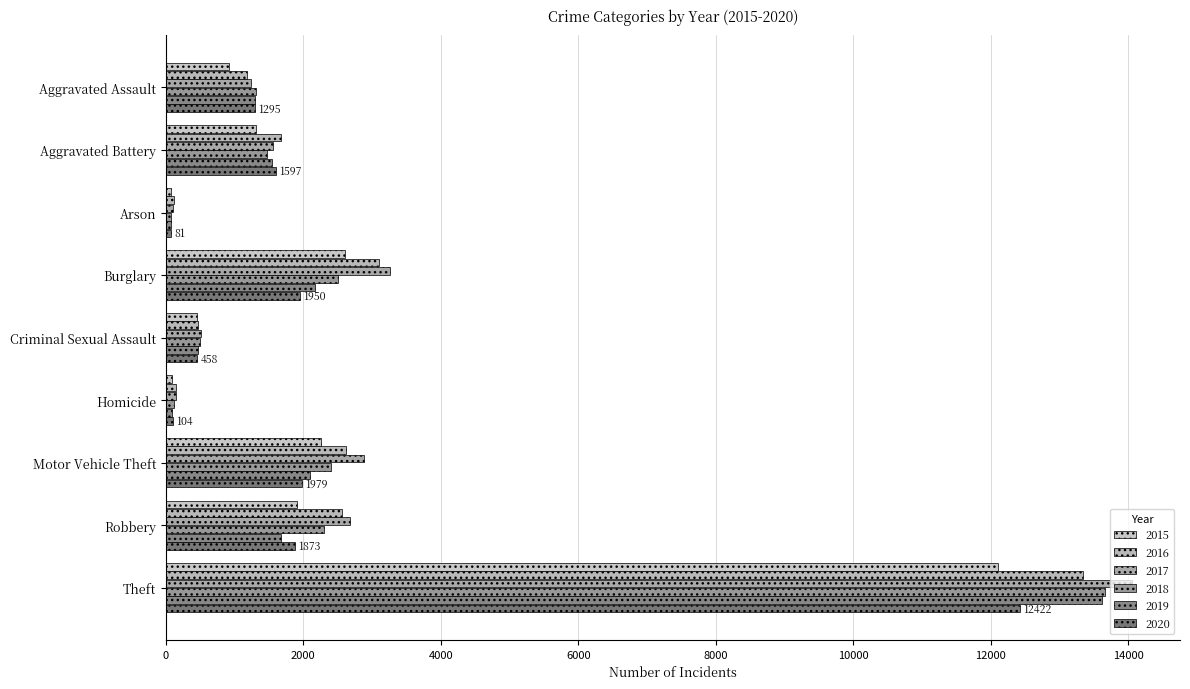

True or false: 2020 has a value of 1597 at Aggravated Battery.

True